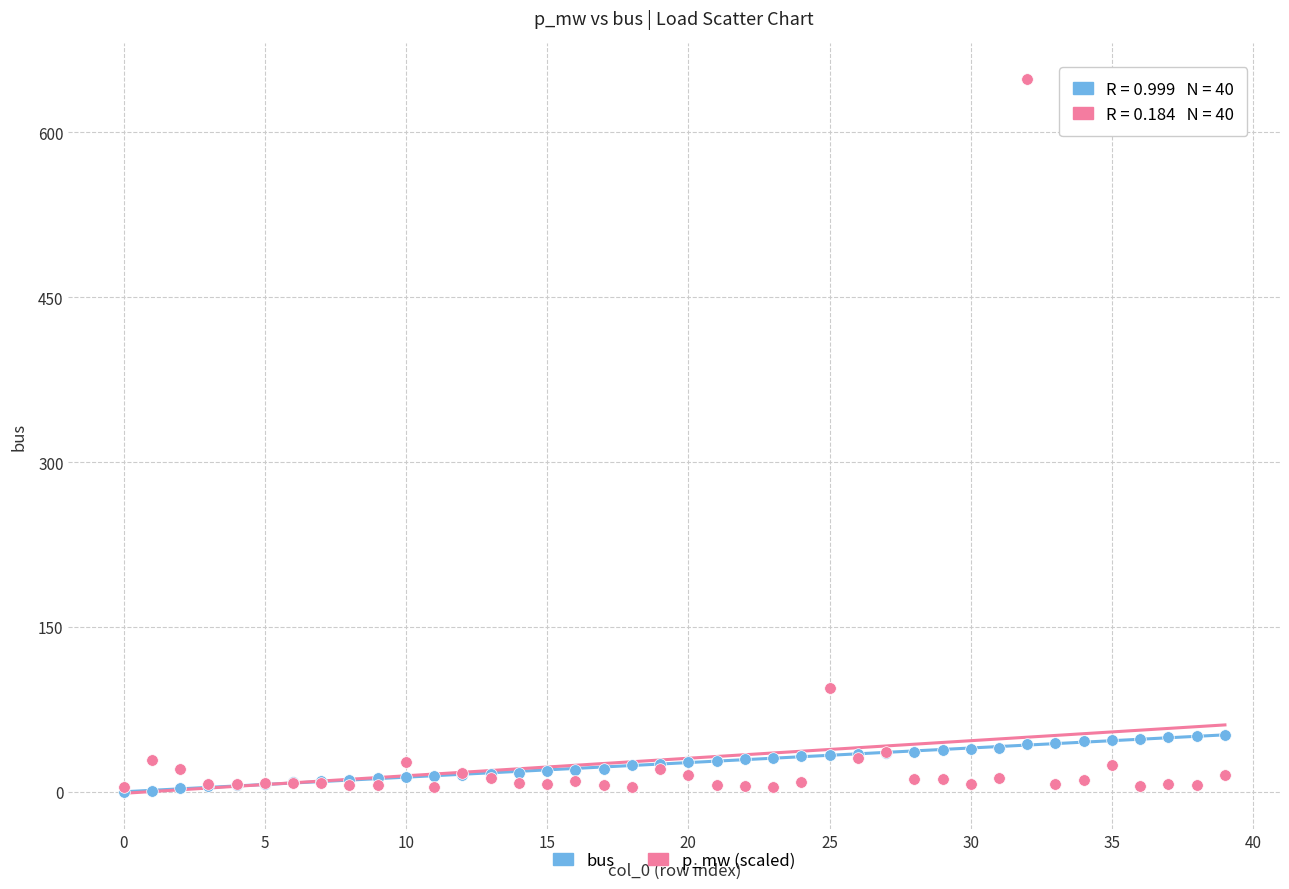

Across all series, what Y value is closest to 324?

94.1